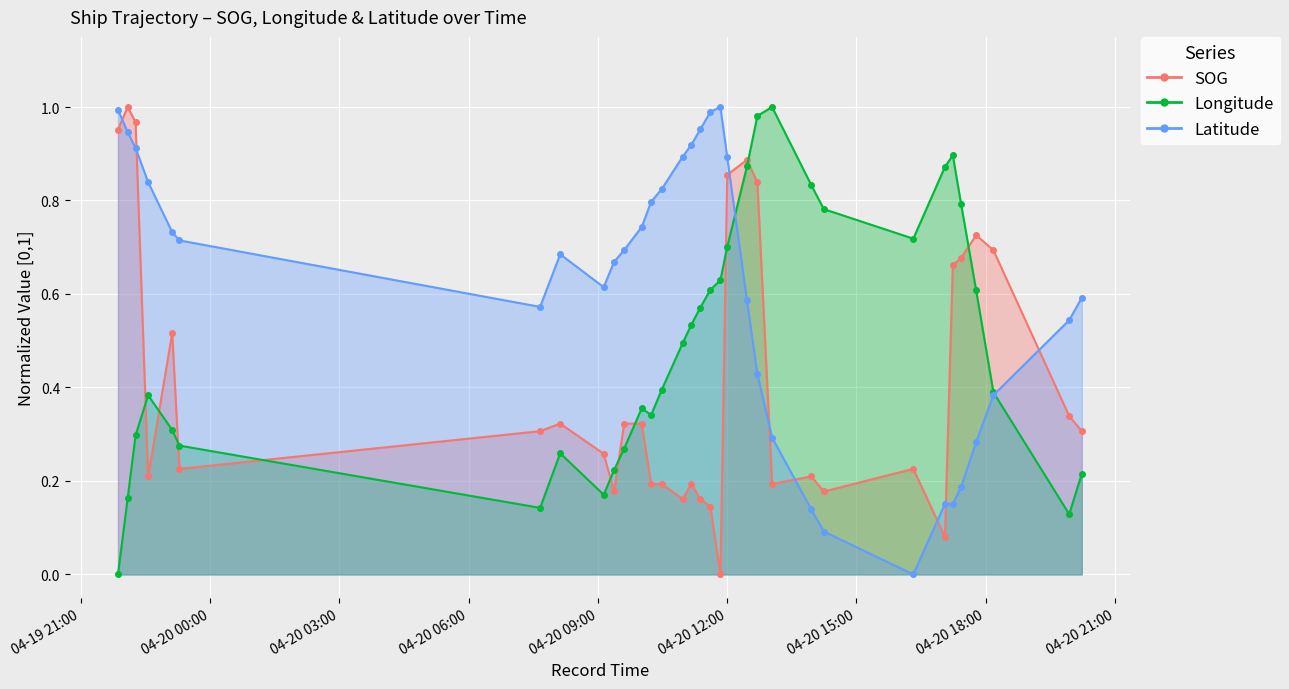

What is the difference between the highest and lowest values at 2024-04-20 20:14:05?

0.4